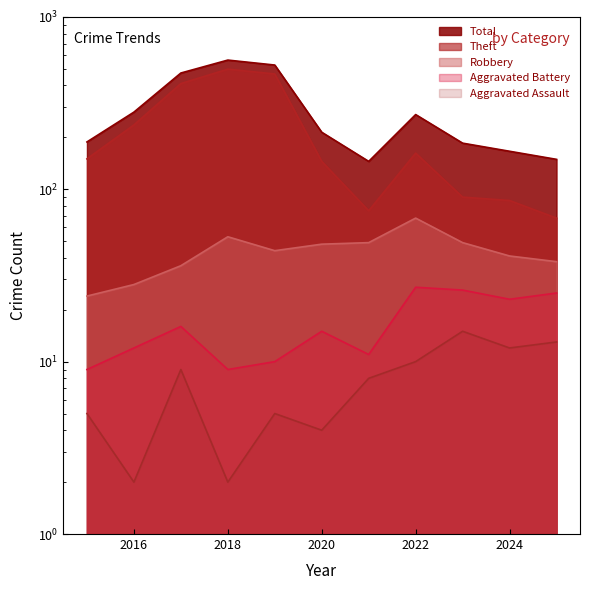

What is the sum of all Theft values?

2385